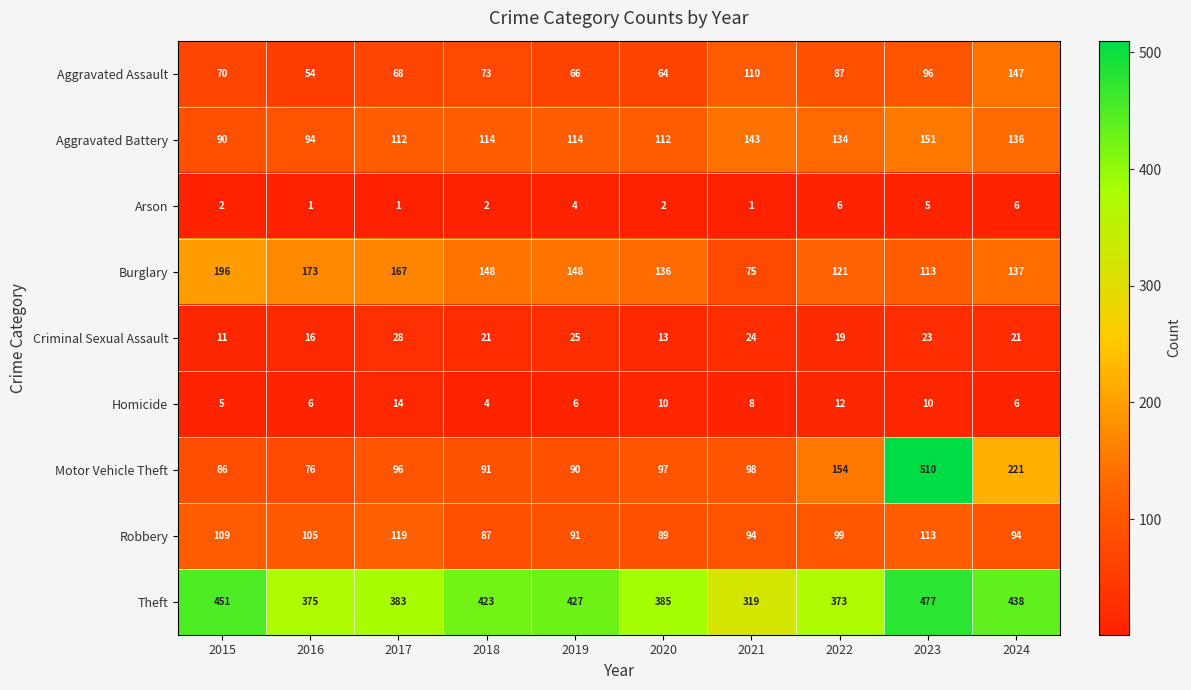

What is the maximum value shown in the chart?

510